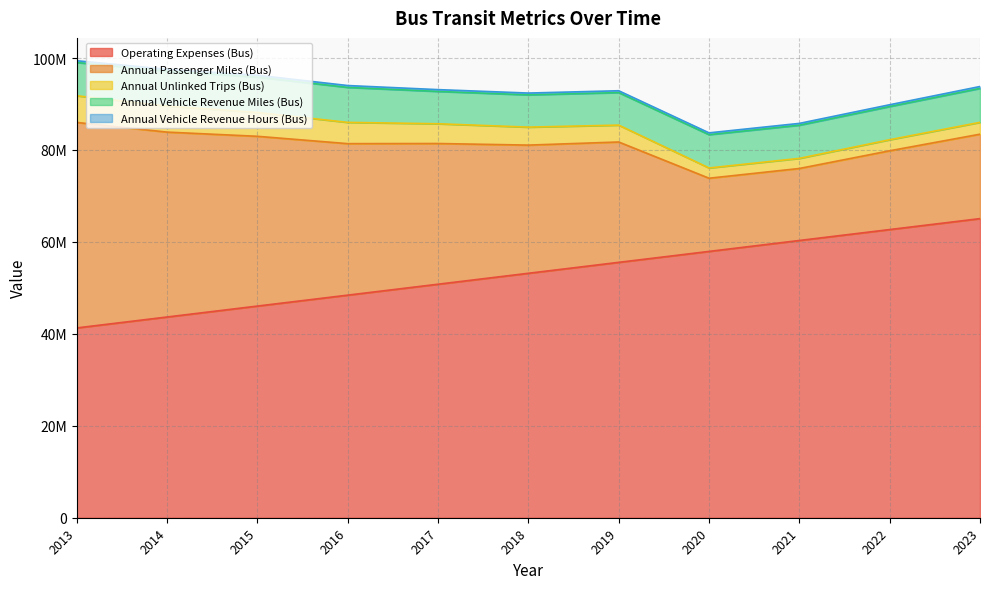

Between 2016 and 2013, which is larger?

2016